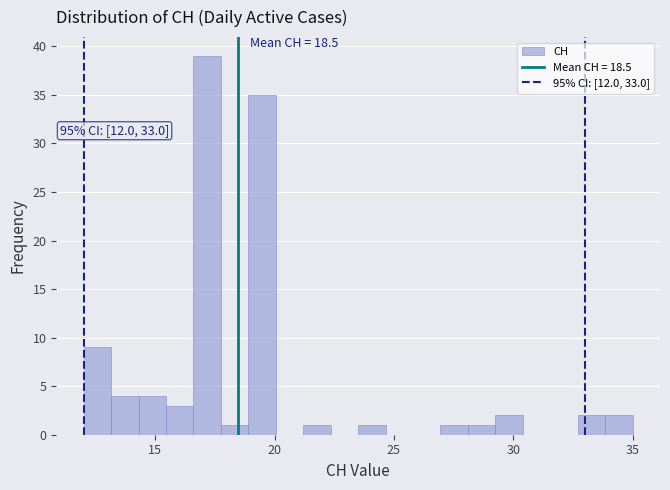

Around what value on the x-axis is the tallest bar? Give the approximate position of its centre, as read against the axis.

17.0